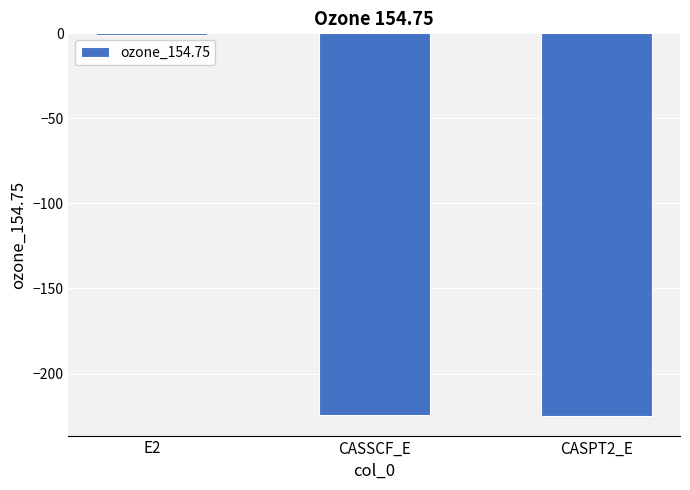

What is the approximate value at CASSCF_E?

-224.5